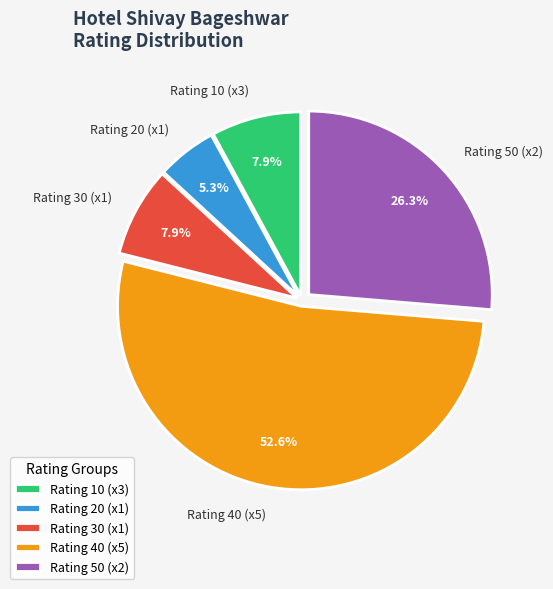

Do Rating 40 (x5) and Rating 10 (x3) together represent more than half of the pie?

Yes